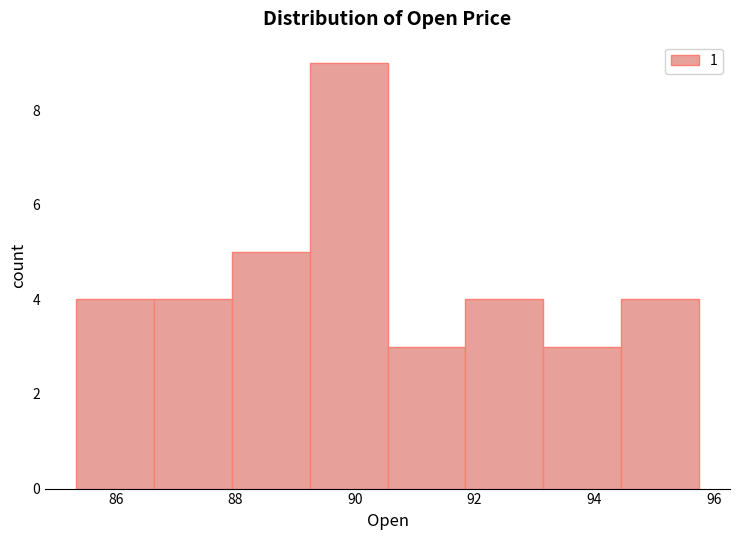

Reading left to right, list every bar in this chart as the range it spans on the x-axis followed by its height. Neither the bar edges nor the heights are printed on the chart, so give them approximately, as read against the axes.

85.4 to 86.6: 4
86.6 to 88.0: 4
88.0 to 89.2: 5
89.2 to 90.6: 9
90.6 to 91.8: 3
91.8 to 93.2: 4
93.2 to 94.4: 3
94.4 to 95.8: 4